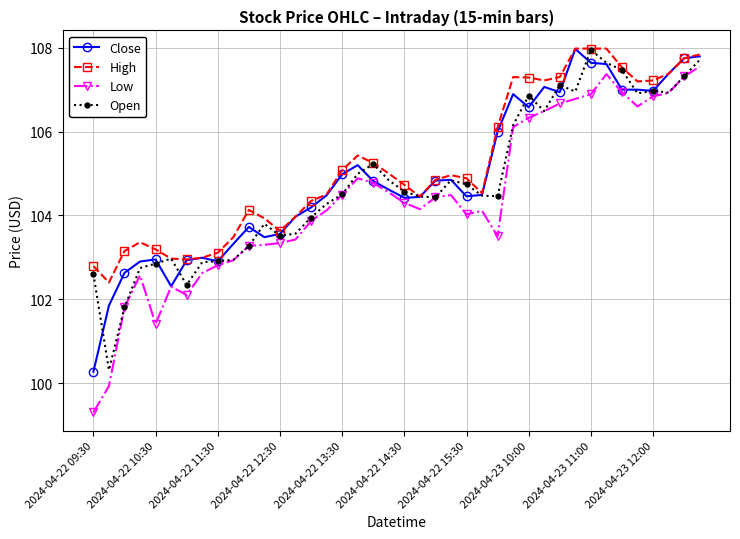

True or false: High and Low cross at least once.

False